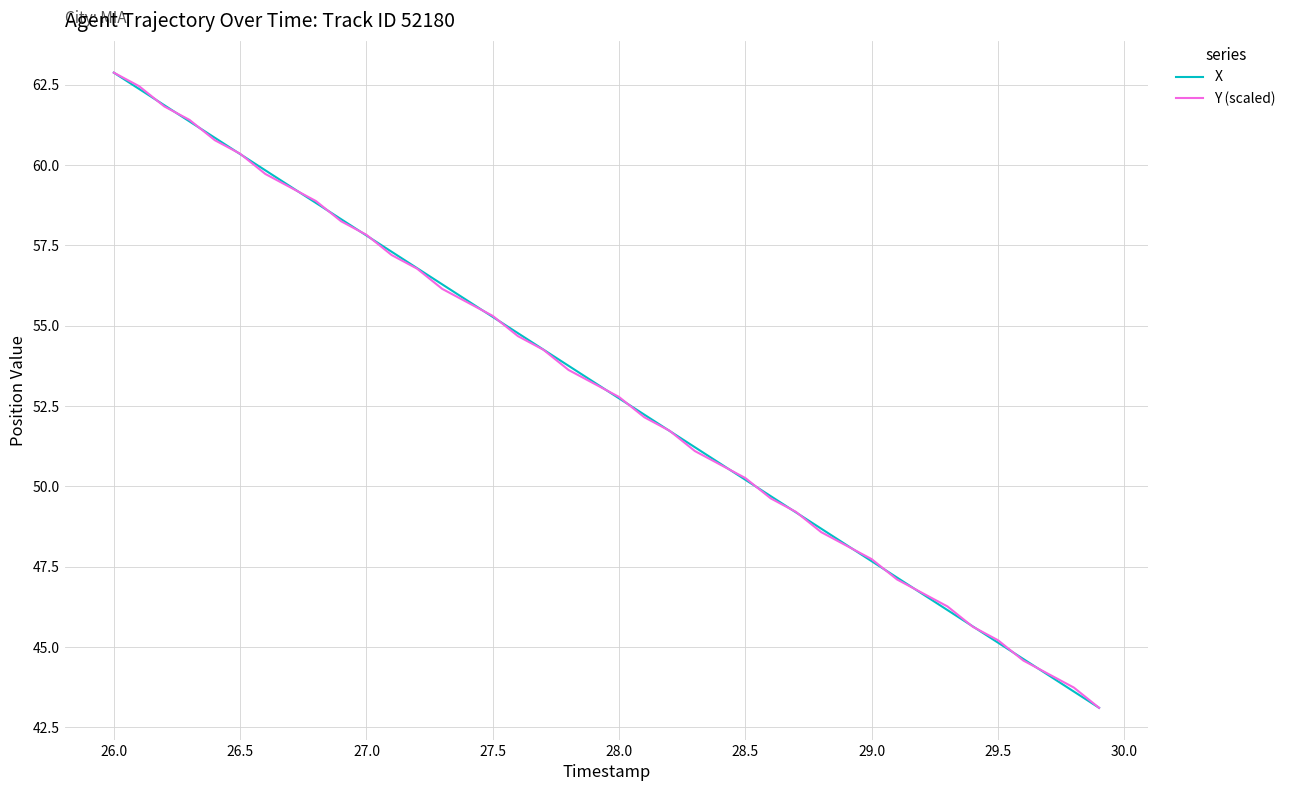

What is the highest value of the X series?

62.9